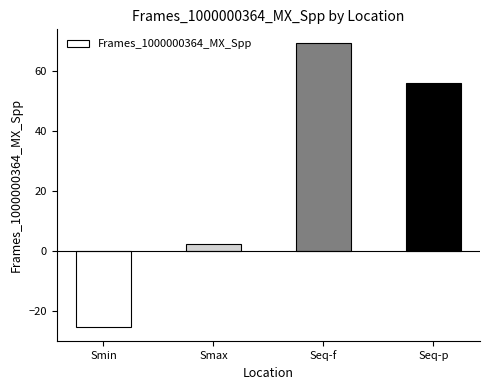

True or false: the data shows 69.1 at Seq-f.

True